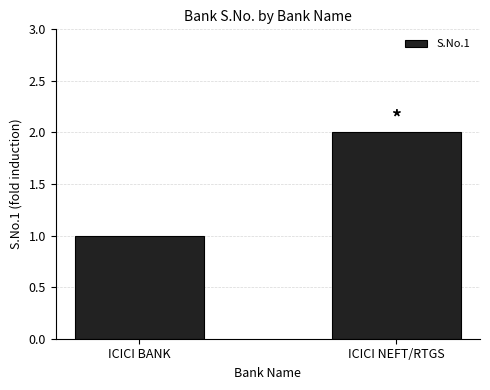

What is the difference between the maximum and minimum values?

1